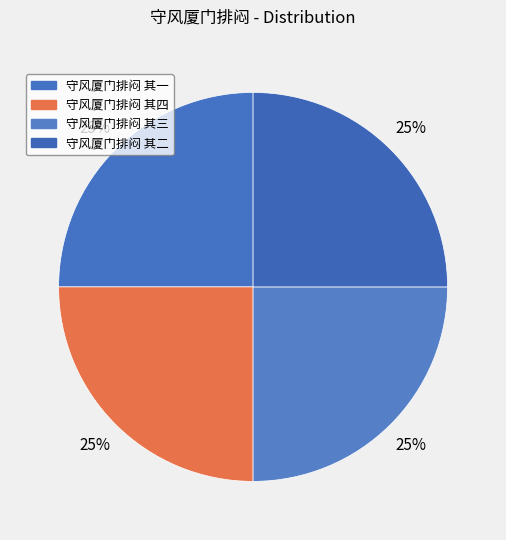

Is it true that 守风厦门排闷 其一 is 25% of the pie?

True